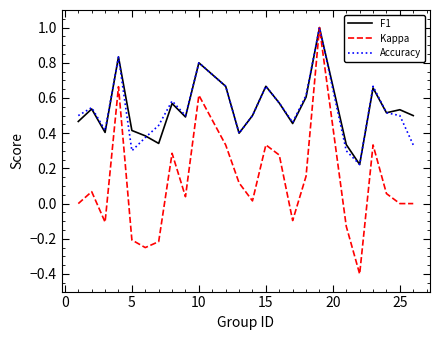

What is the highest value of the Accuracy series?

1.0